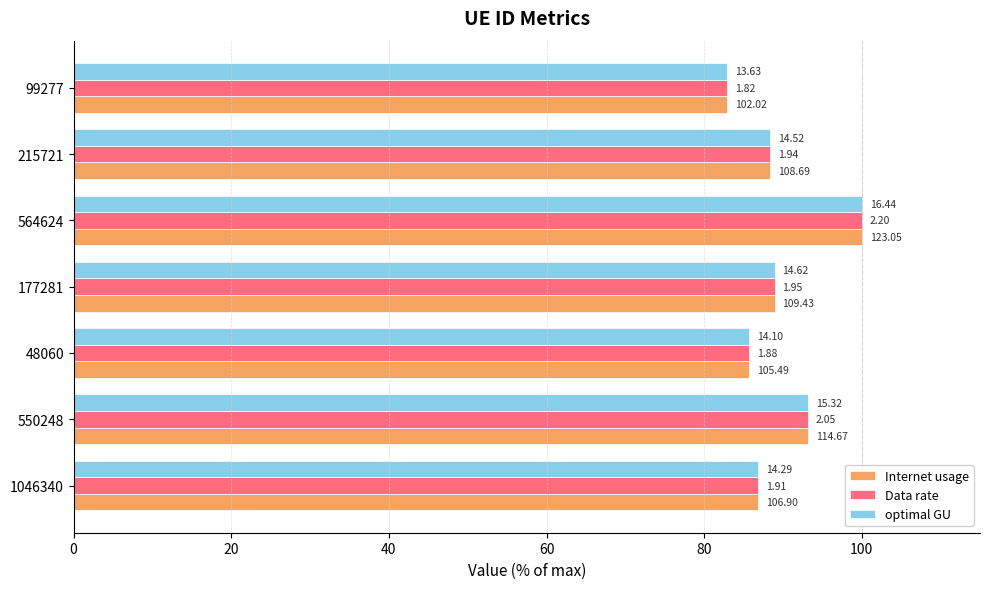

What is the maximum value for Internet usage?

100.0